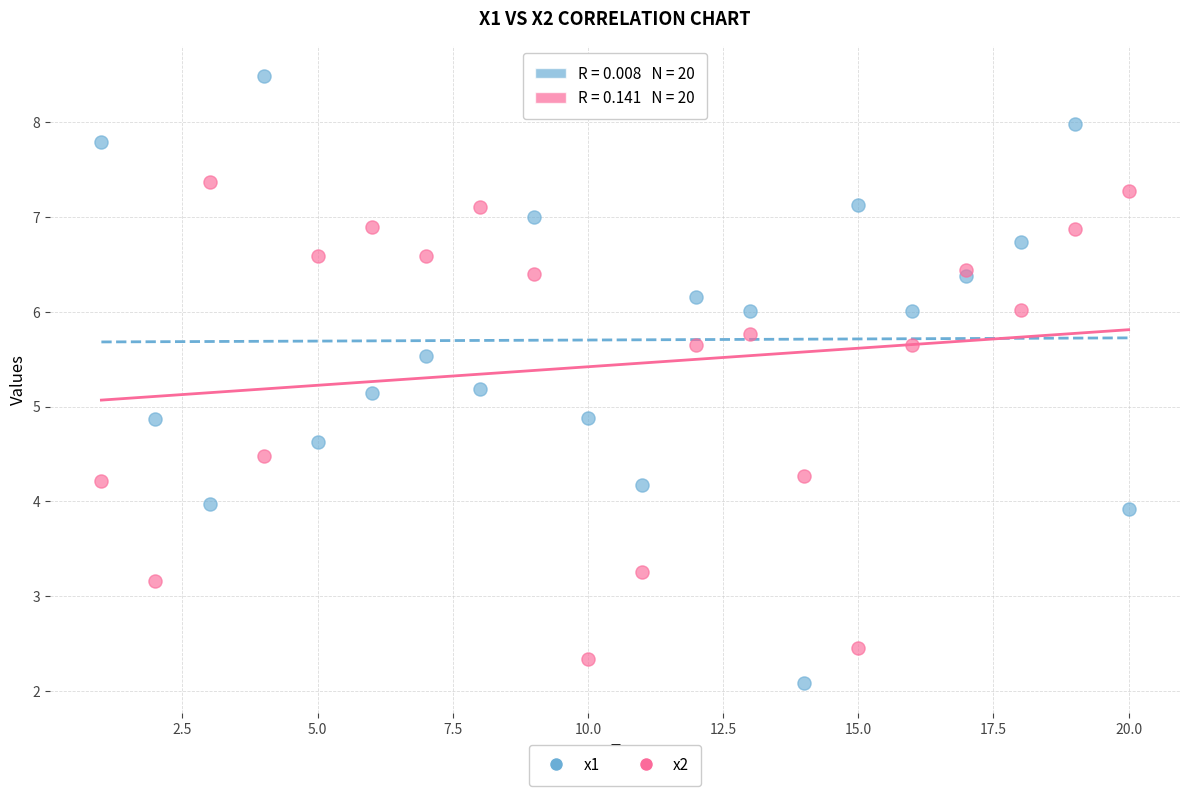

What are all the series names shown in the legend?

x1, x2